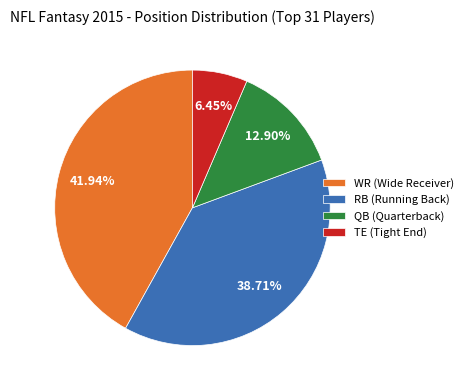

Which has a higher value, TE (Tight End) or QB (Quarterback)?

QB (Quarterback)